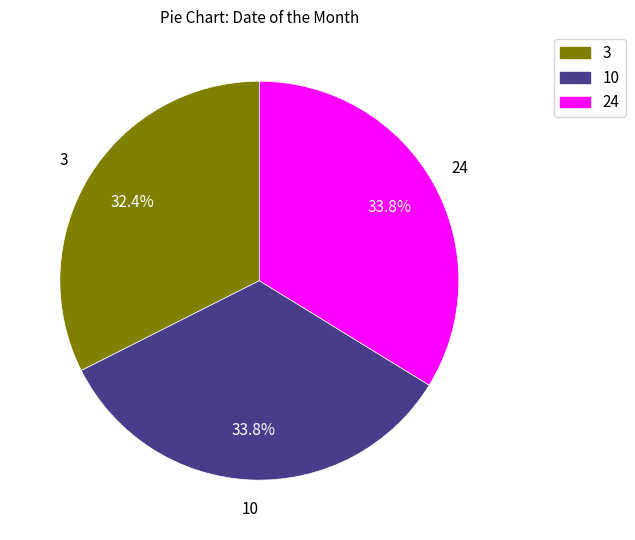

Approximately how many times larger is the value at 10 compared to 3?

1.0